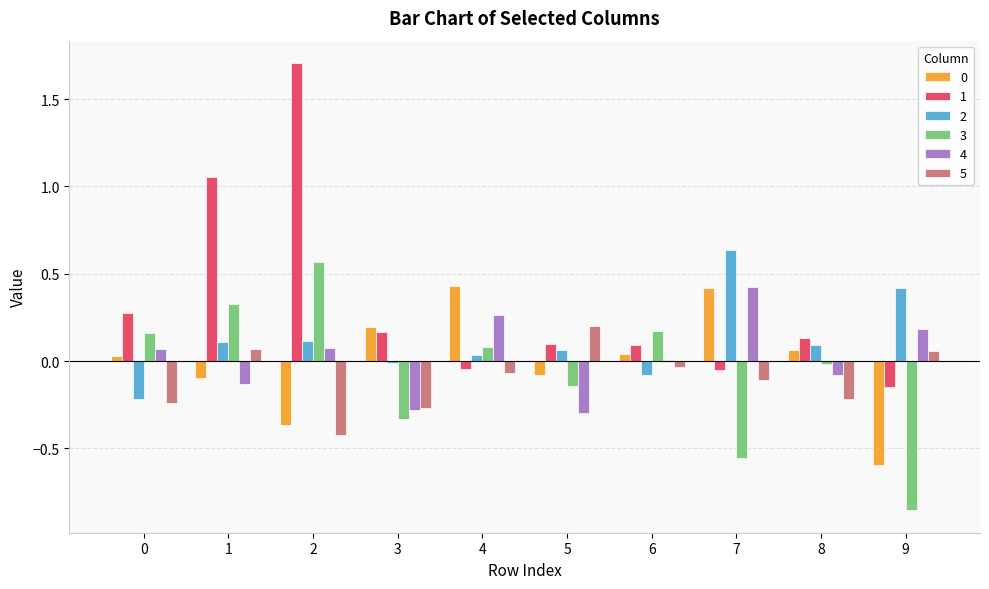

The 4 series shows 0.0 at 6. True or false?

True